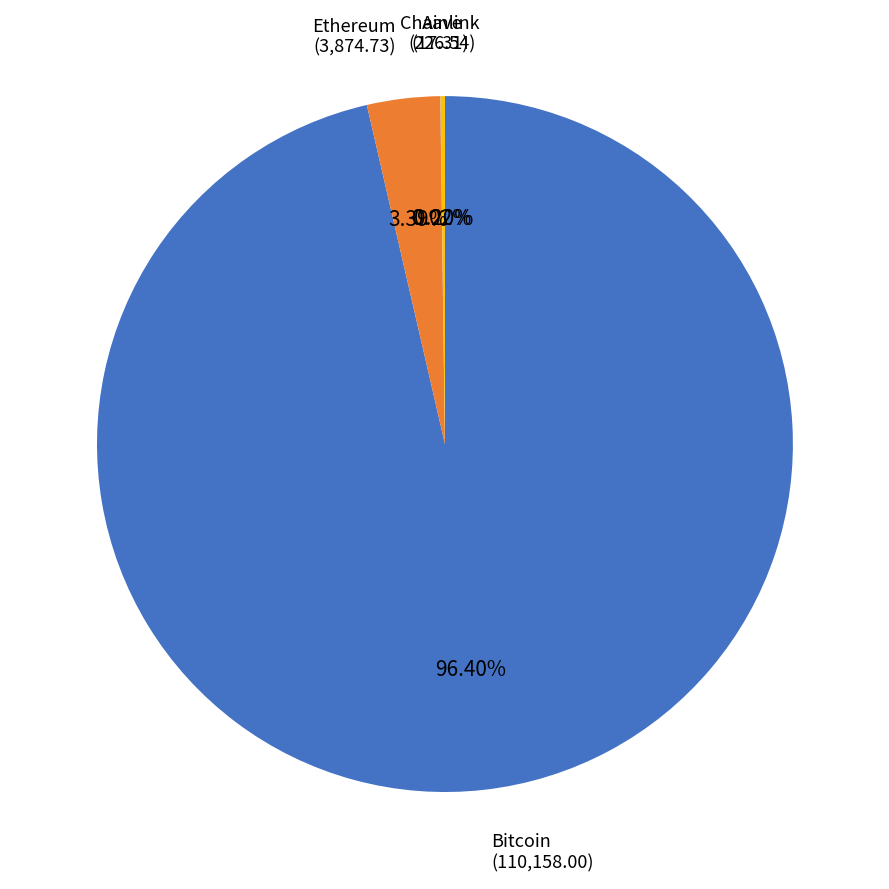

Is there any slice that represents more than half of the pie?

Yes